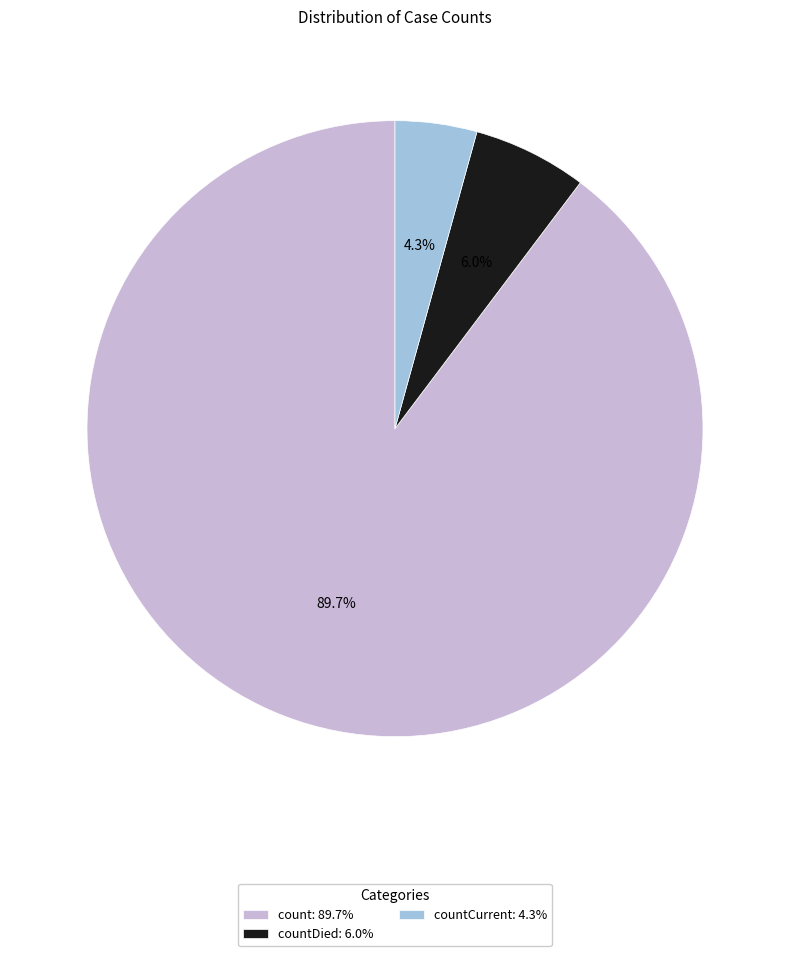

Does any single category account for the majority?

Yes